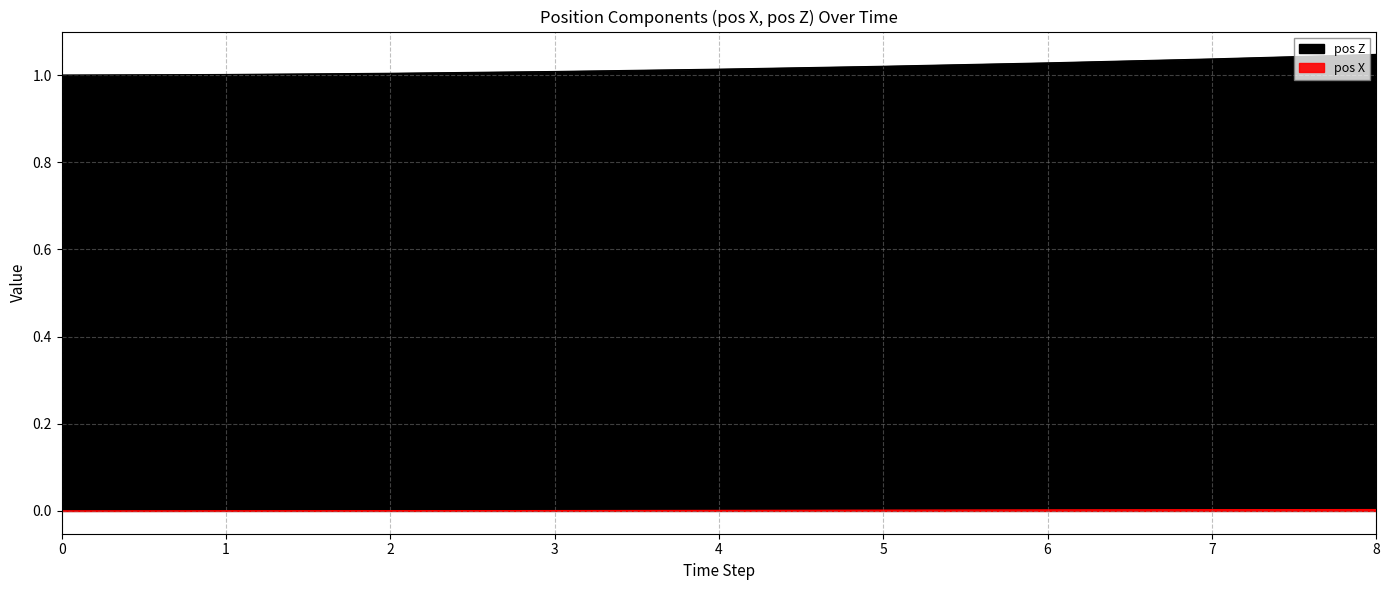

Which category has the highest value in the pos X series?

8